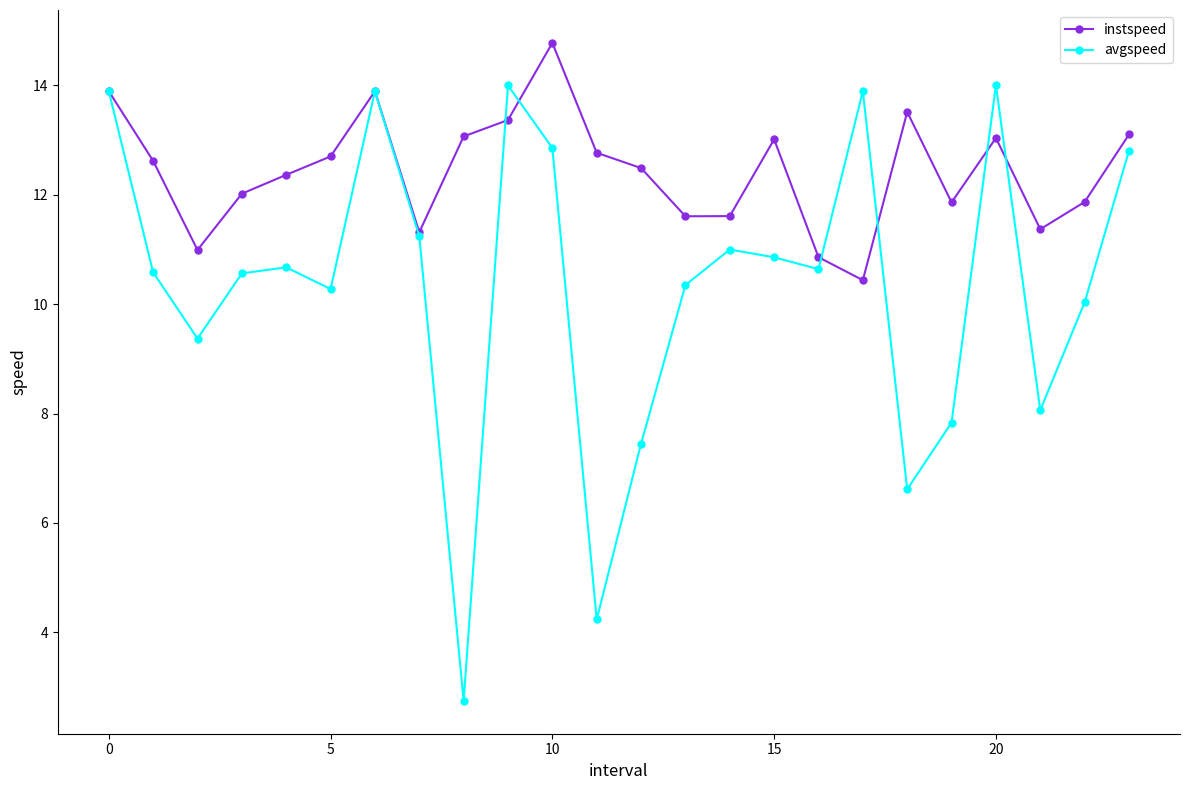

What is the maximum value for instspeed?

14.8